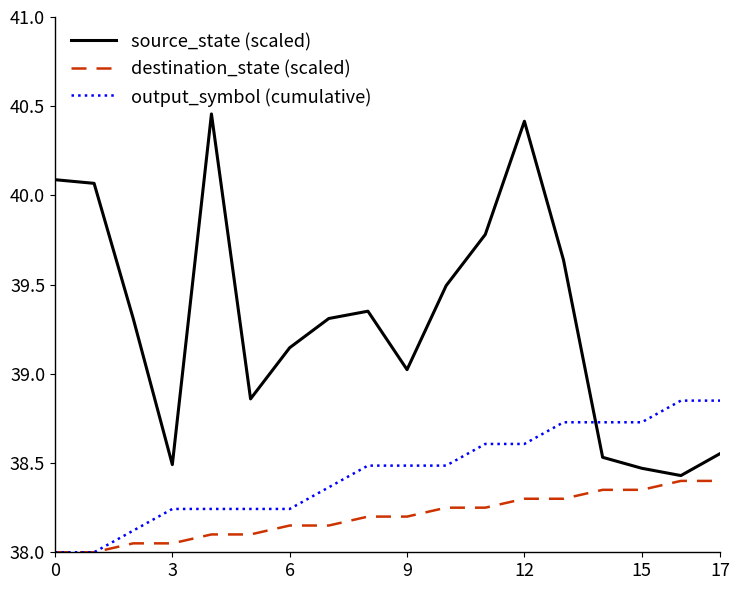

Rank the series by their average value, from lowest to highest.

destination_state (scaled), output_symbol (cumulative), source_state (scaled)